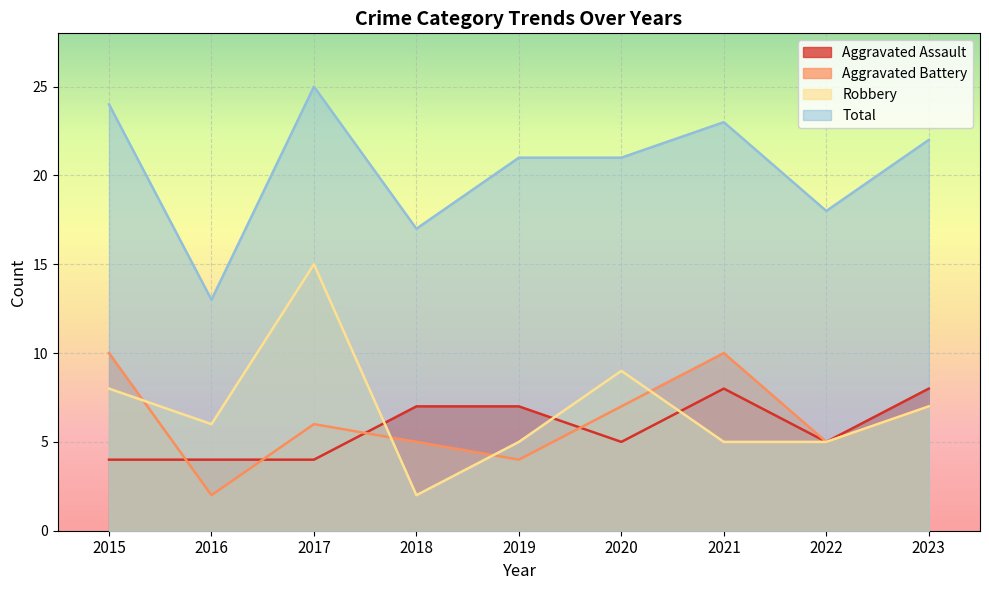

What is the value of the Aggravated Battery point at the 6th from the left?

7